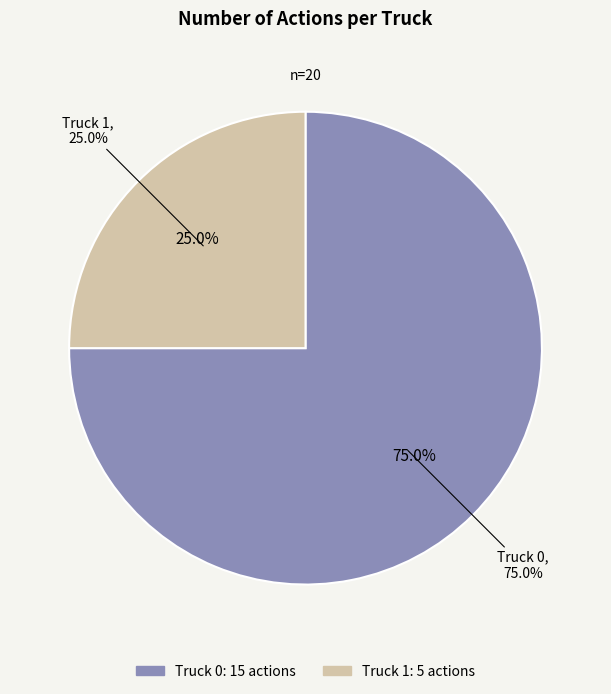

Does Truck 1 represent more than half of the total?

No